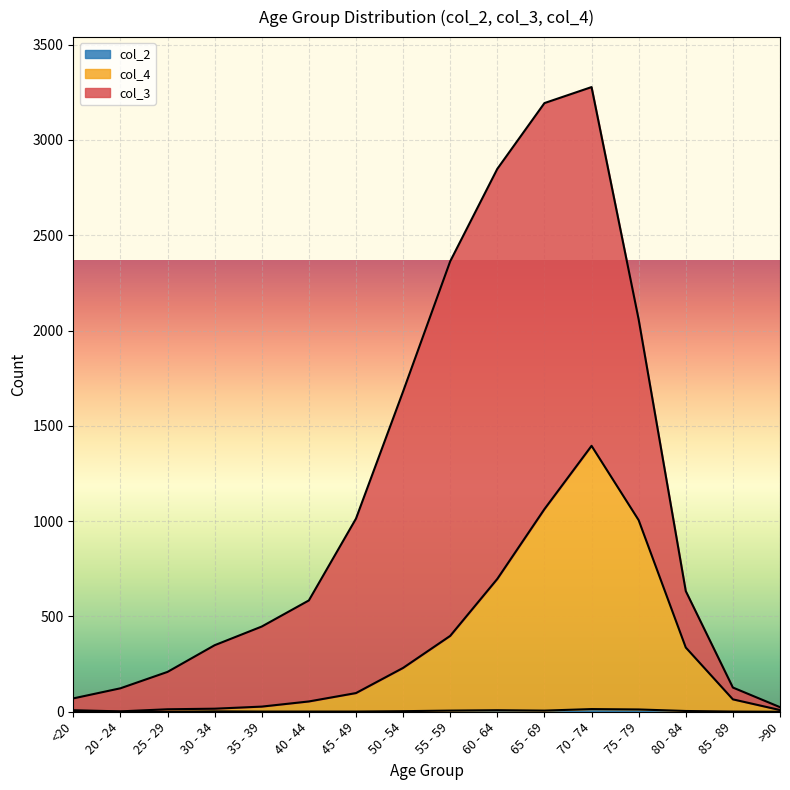

In col_2, how many points are lower than both neighbors (excluding endpoints)?

1